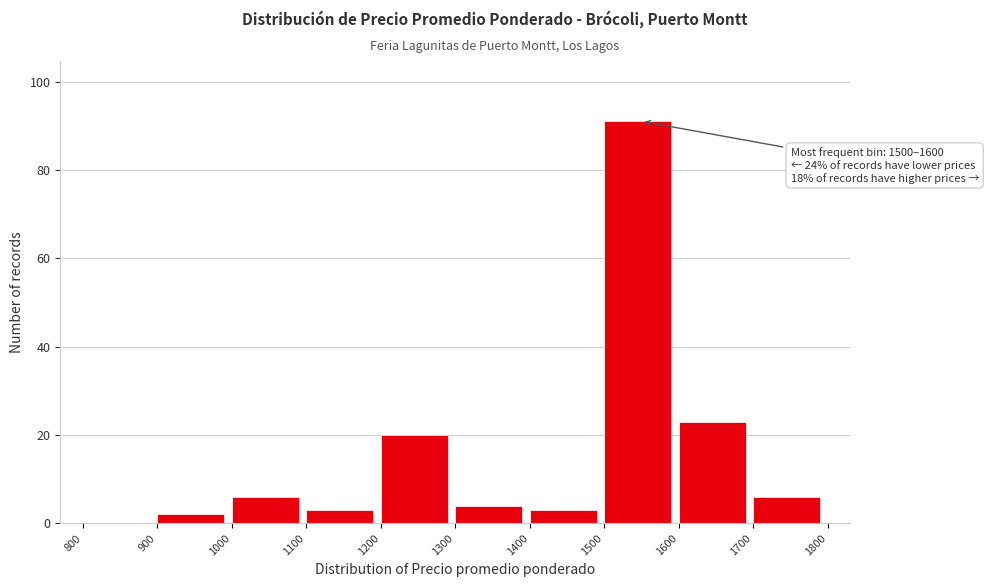

Which range on the x-axis has the tallest bar?

1500 to 1600